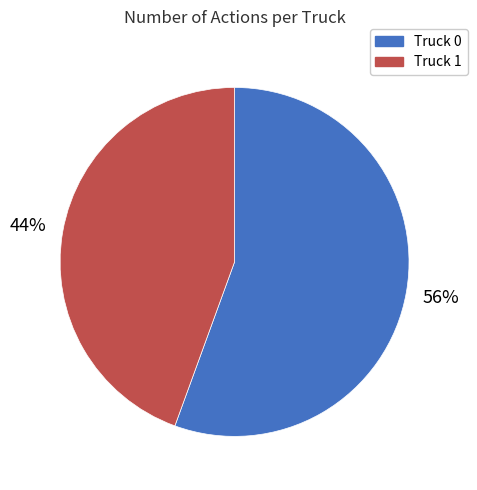

What percentage is the Truck 0 slice, to the nearest percent?

56%